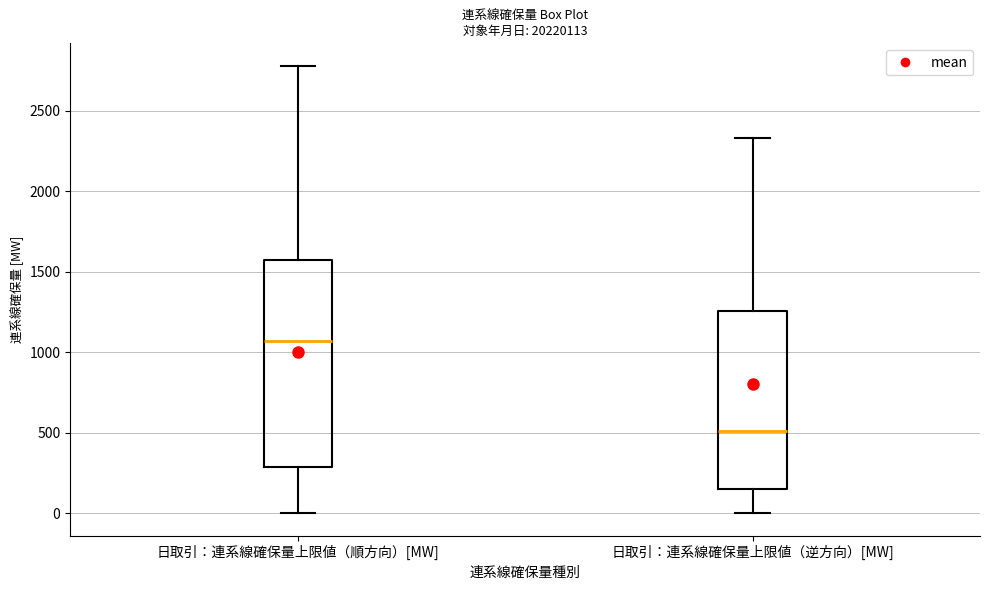

Which box has the lowest median line?

日取引：連系線確保量上限値（逆方向）[MW]